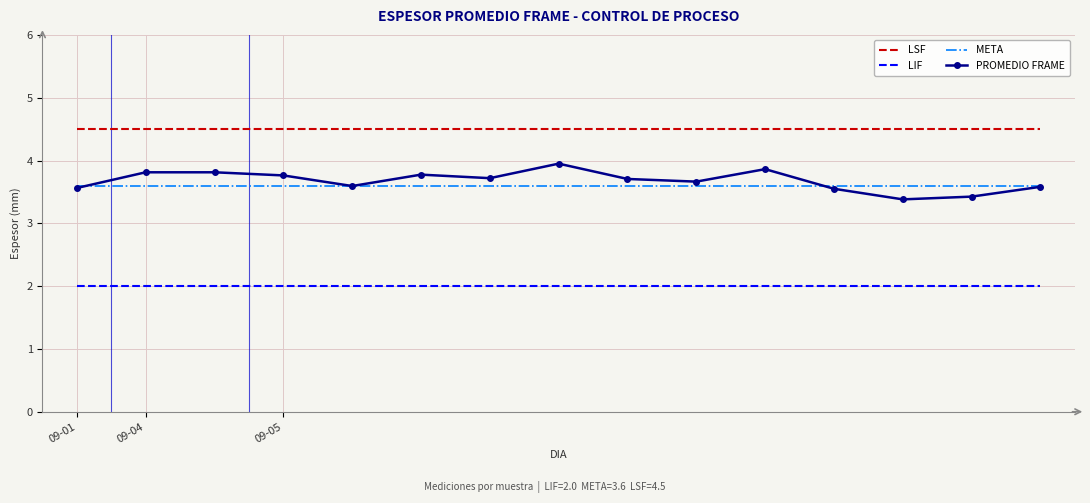

True or false: LSF and LIF intersect in this chart.

False